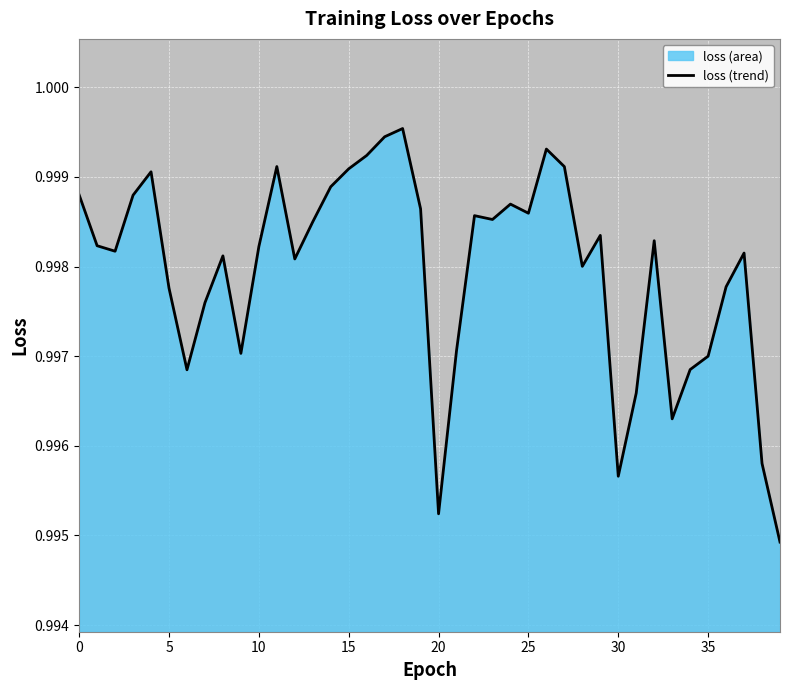

What is the value of the 6th point from the left?

1.0